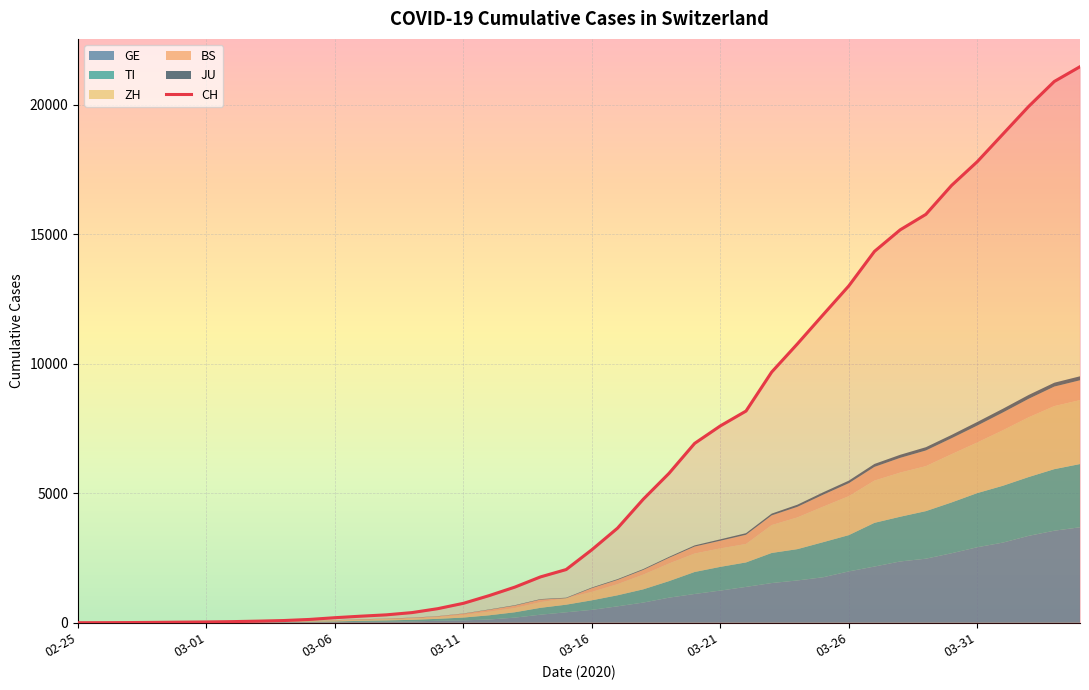

Reading left to right, transcribe all the data shown in this chart.

0	2	6	13	22	30	42	61	84	126	194	252	304	391	542	749	1046	1374	1769	2053	2818	3652	4768	5765	6924	7599	8173	9680	10767	11891	13005	14338	15170	15768	16884	17801	18868	19934	20900	21470